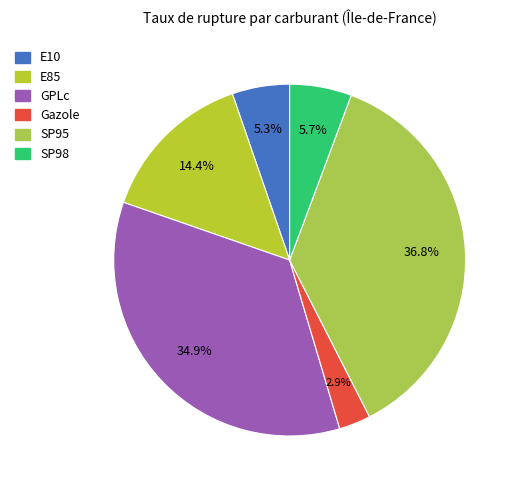

What percentage is NOT represented by E10?

94.7%